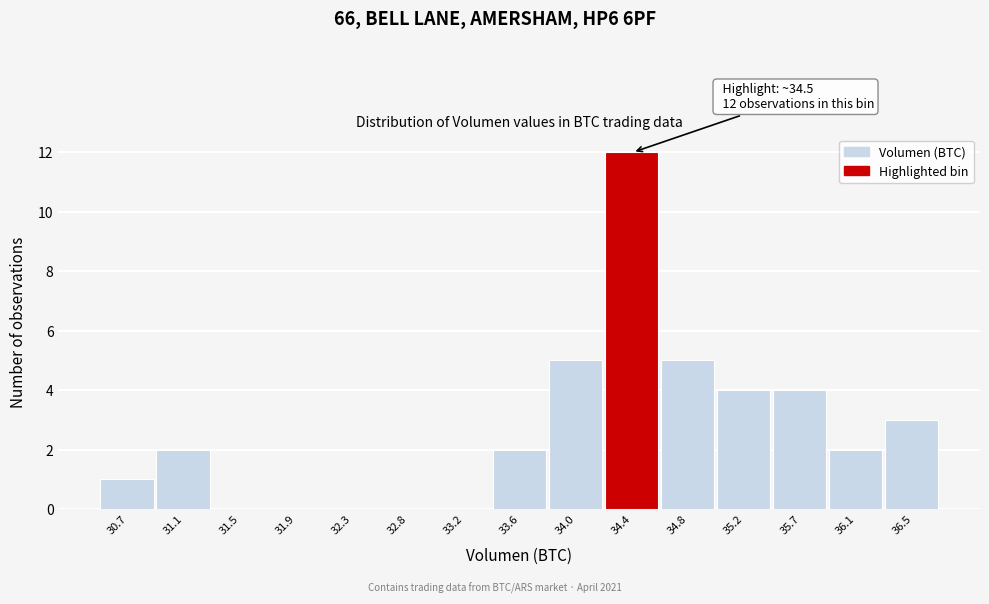

Reading left to right, what are all the values shown in this chart?

30.7=1	31.1=2	31.5=0	31.9=0	32.3=0	32.8=0	33.2=0	33.6=2	34.0=5	34.4=12	34.8=5	35.2=4	35.7=4	36.1=2	36.5=3